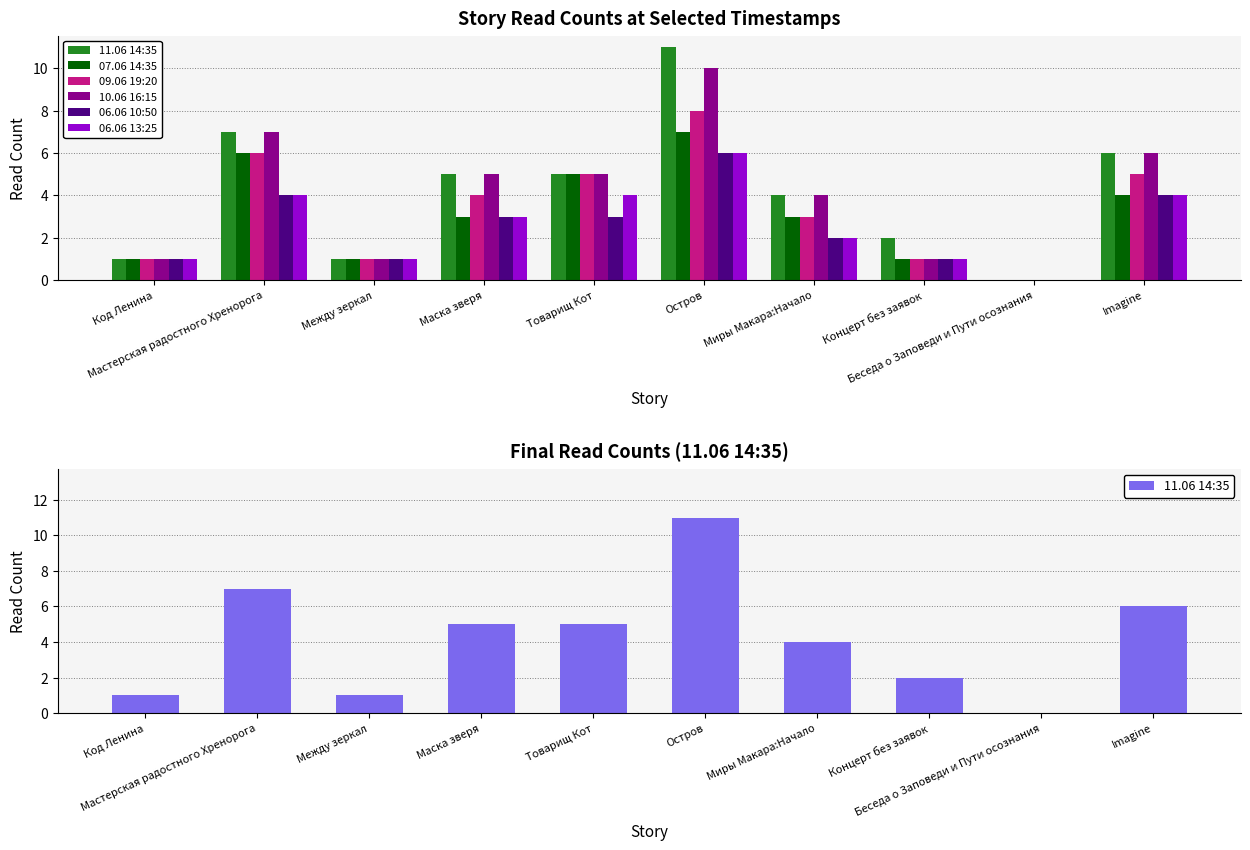

Is it true that 09.06 19:20 equals 1 at Код Ленина?

True